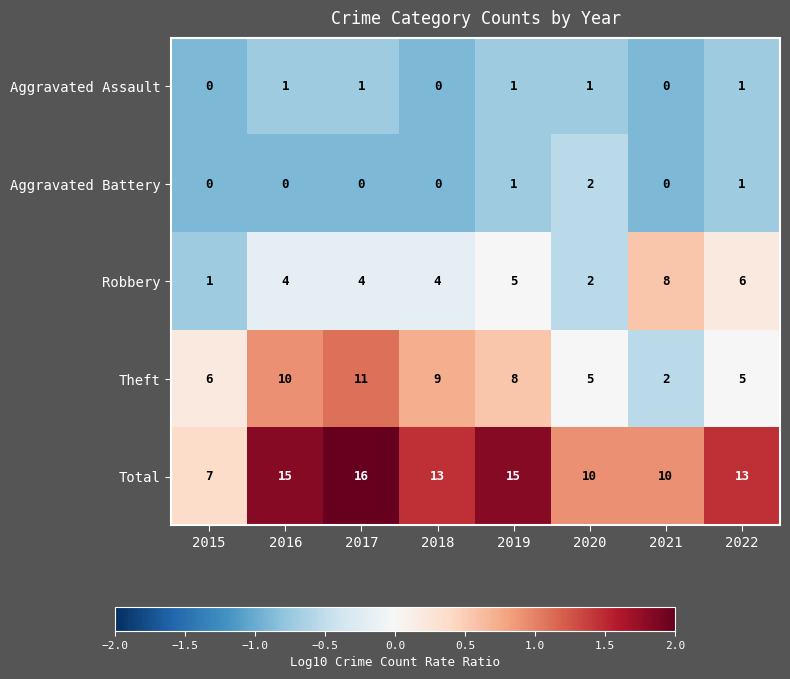

Which series has the largest total across all categories?

Total